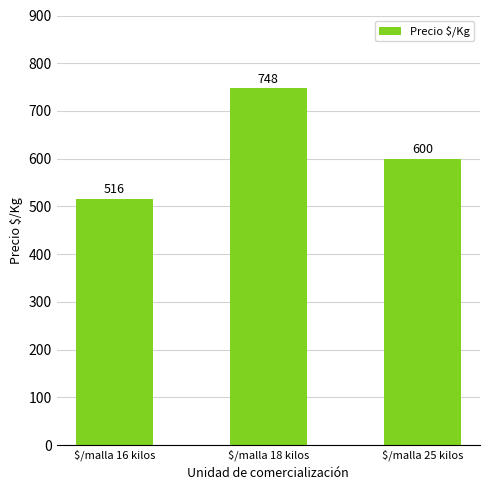

What is the average value?

621